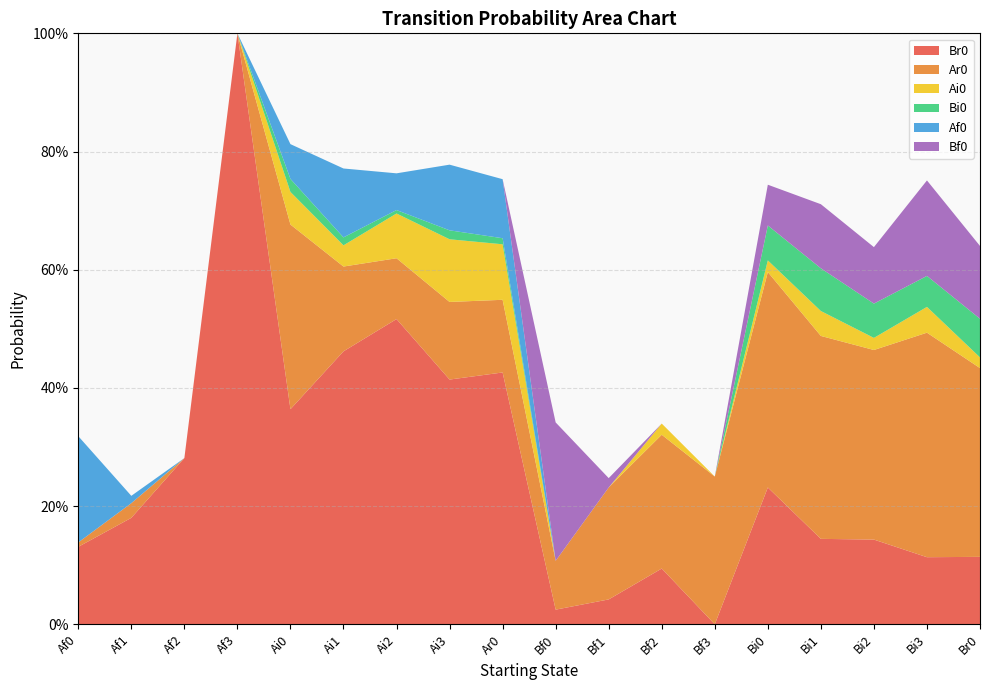

Reading right to left, transcribe all the data shown in this chart.

Br0: Br0=0.1	Bi3=0.1	Bi2=0.1	Bi1=0.1	Bi0=0.2	Bf3=0.0	Bf2=0.1	Bf1=0.0	Bf0=0.0	Ar0=0.4	Ai3=0.4	Ai2=0.5	Ai1=0.5	Ai0=0.4	Af3=1.0	Af2=0.3	Af1=0.2	Af0=0.1
Ar0: Br0=0.3	Bi3=0.4	Bi2=0.3	Bi1=0.3	Bi0=0.4	Bf3=0.2	Bf2=0.2	Bf1=0.2	Bf0=0.1	Ar0=0.1	Ai3=0.1	Ai2=0.1	Ai1=0.1	Ai0=0.3	Af3=0.0	Af2=0.0	Af1=0.0	Af0=0.0
Ai0: Br0=0.0	Bi3=0.0	Bi2=0.0	Bi1=0.0	Bi0=0.0	Bf3=0.0	Bf2=0.0	Bf1=0.0	Bf0=0.0	Ar0=0.1	Ai3=0.1	Ai2=0.1	Ai1=0.0	Ai0=0.1	Af3=0.0	Af2=0.0	Af1=0.0	Af0=0.0
Bi0: Br0=0.1	Bi3=0.1	Bi2=0.1	Bi1=0.1	Bi0=0.1	Bf3=0.0	Bf2=0.0	Bf1=0.0	Bf0=0.0	Ar0=0.0	Ai3=0.0	Ai2=0.0	Ai1=0.0	Ai0=0.0	Af3=0.0	Af2=0.0	Af1=0.0	Af0=0.0
Af0: Br0=0.0	Bi3=0.0	Bi2=0.0	Bi1=0.0	Bi0=0.0	Bf3=0.0	Bf2=0.0	Bf1=0.0	Bf0=0.0	Ar0=0.1	Ai3=0.1	Ai2=0.1	Ai1=0.1	Ai0=0.1	Af3=0.0	Af2=0.0	Af1=0.0	Af0=0.2
Bf0: Br0=0.1	Bi3=0.2	Bi2=0.1	Bi1=0.1	Bi0=0.1	Bf3=0.0	Bf2=0.0	Bf1=0.0	Bf0=0.2	Ar0=0.0	Ai3=0.0	Ai2=0.0	Ai1=0.0	Ai0=0.0	Af3=0.0	Af2=0.0	Af1=0.0	Af0=0.0